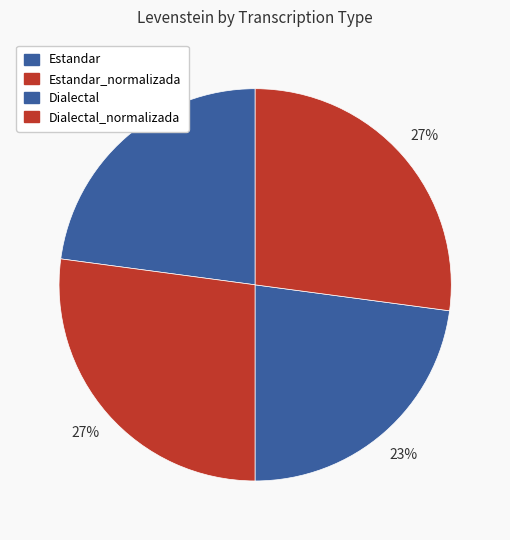

Is there any slice that represents more than half of the pie?

No